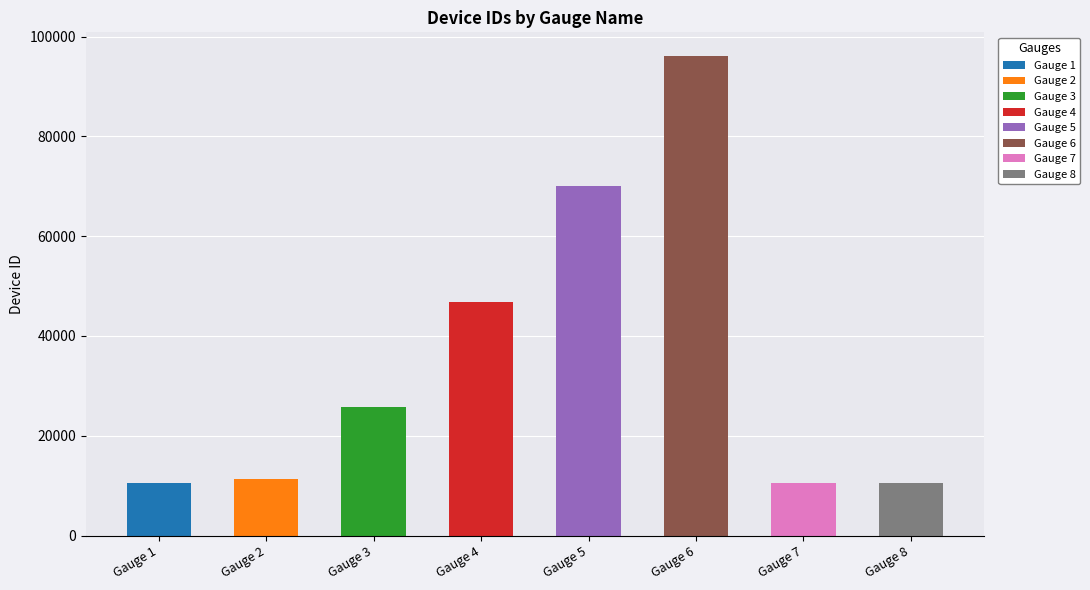

Is it true that the value at Gauge 4 is 77463?

False